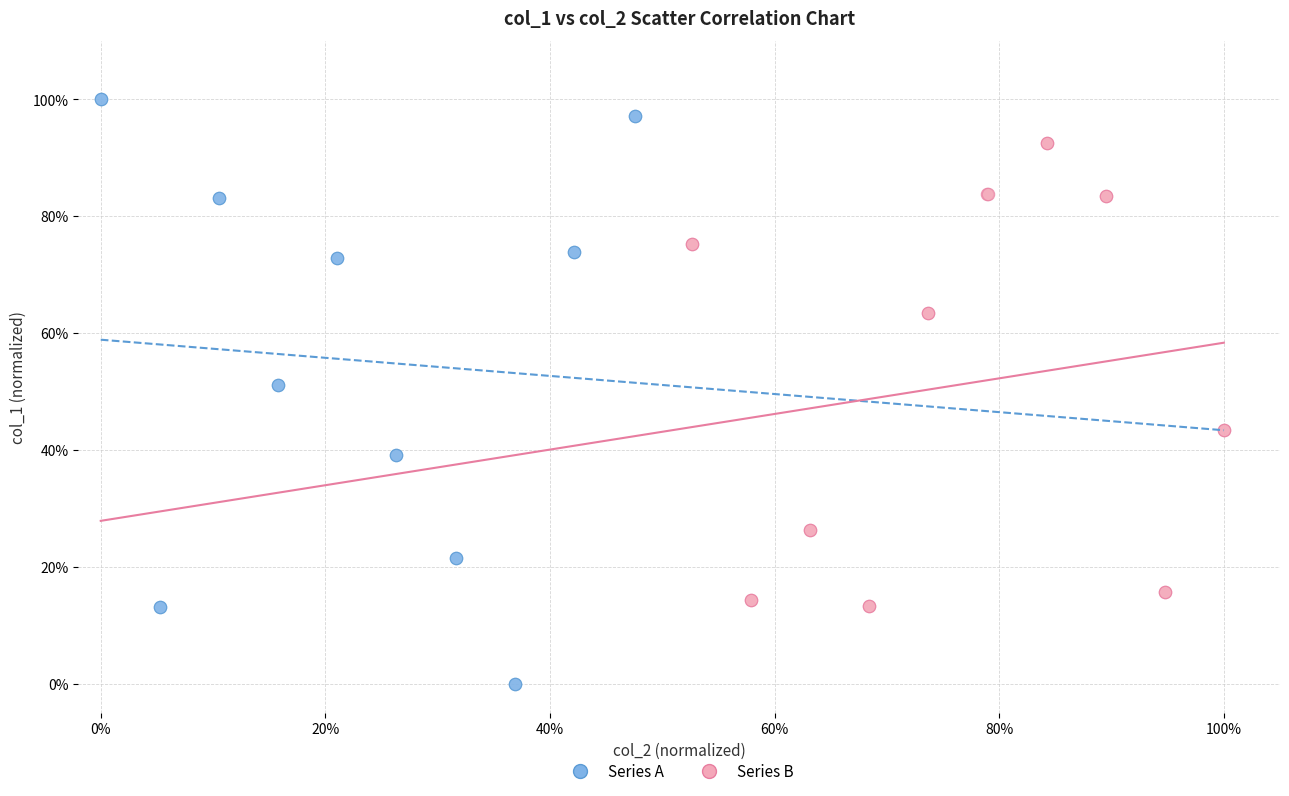

Which series reaches the minimum Y coordinate?

Series A